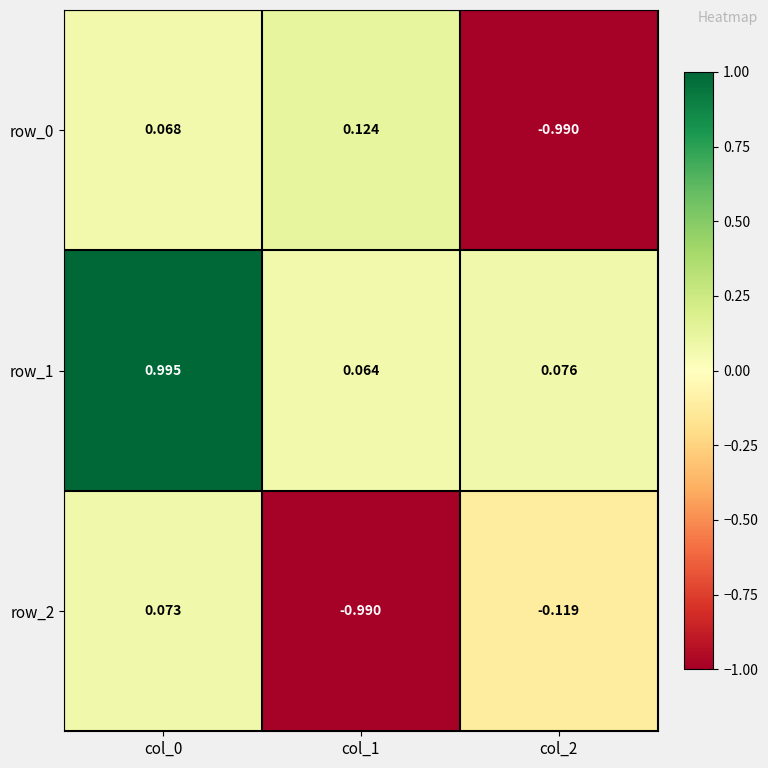

Is it true that row_2 equals -0.0 at col_2?

False